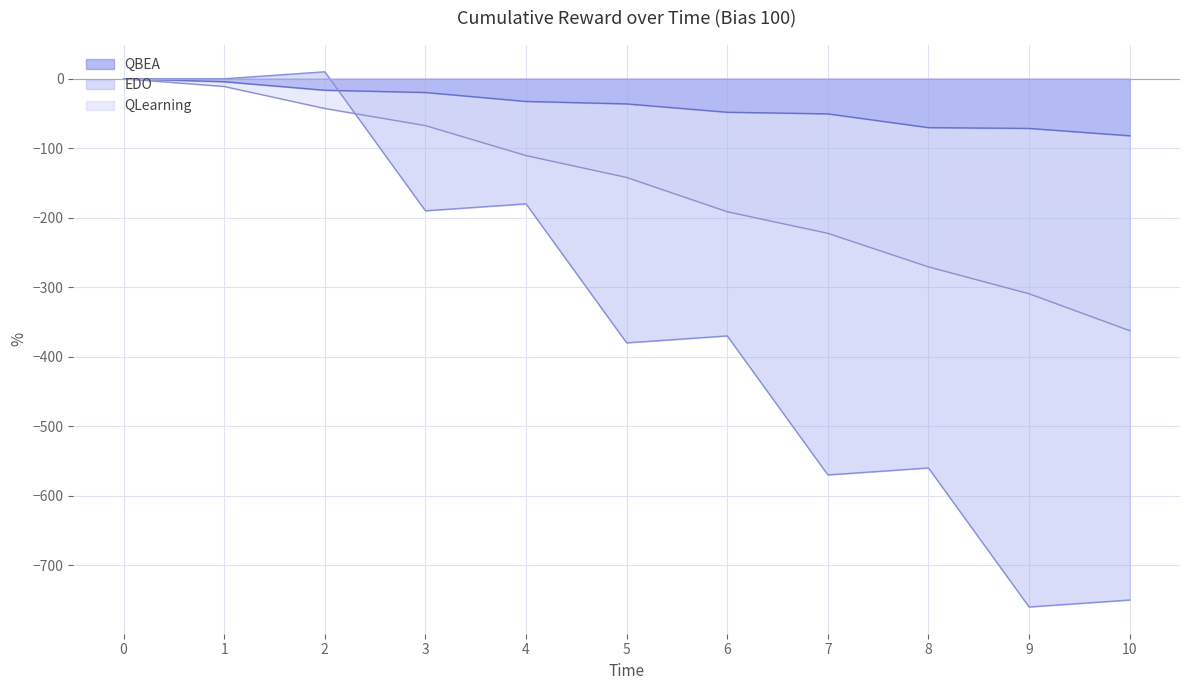

What value does the QLearning series have at 1?

-4.3